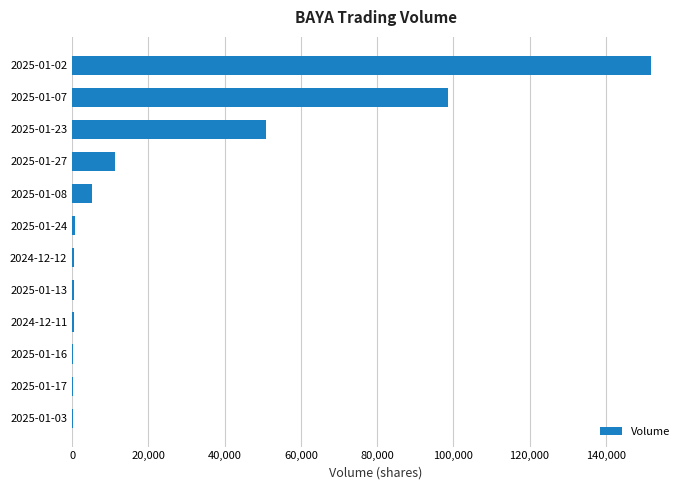

Is it true that the value at 2025-01-02 is 151900?

True